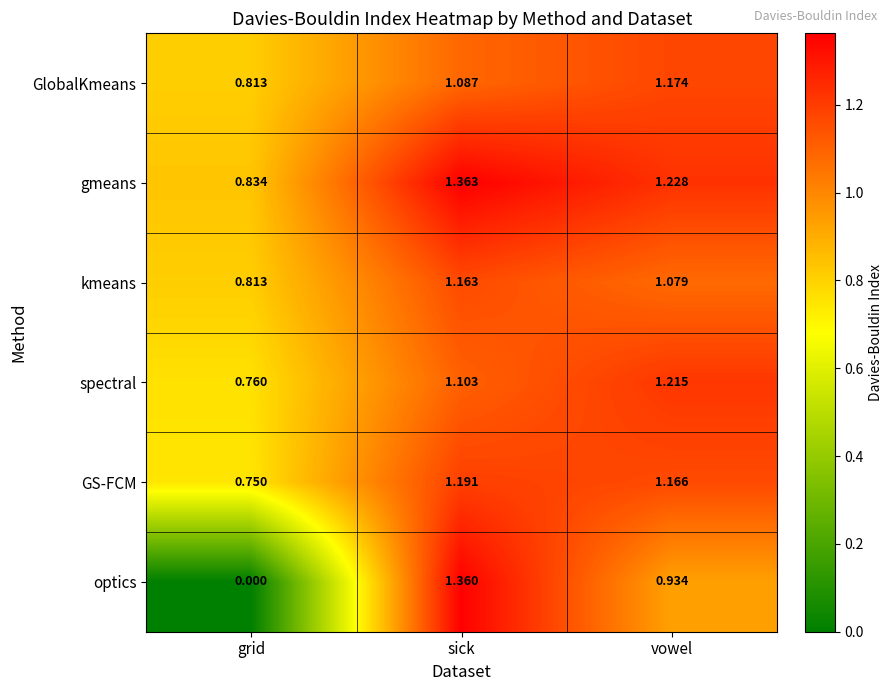

Which series has the widest spread of values?

optics